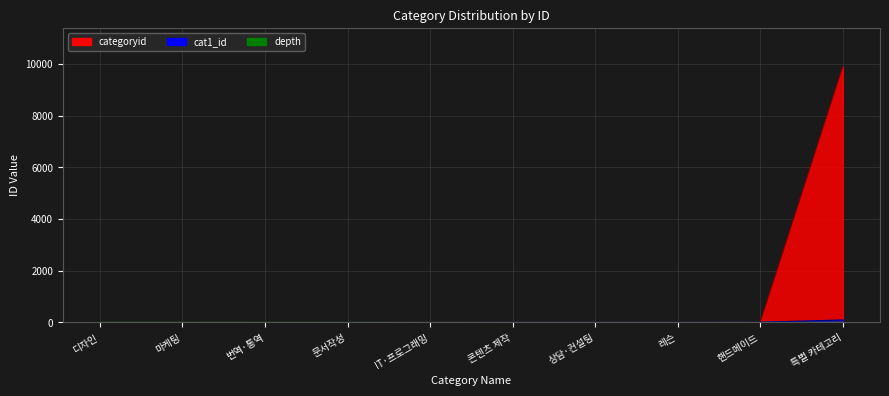

At which label does cat1_id first exceed 7?

상담·컨설팅